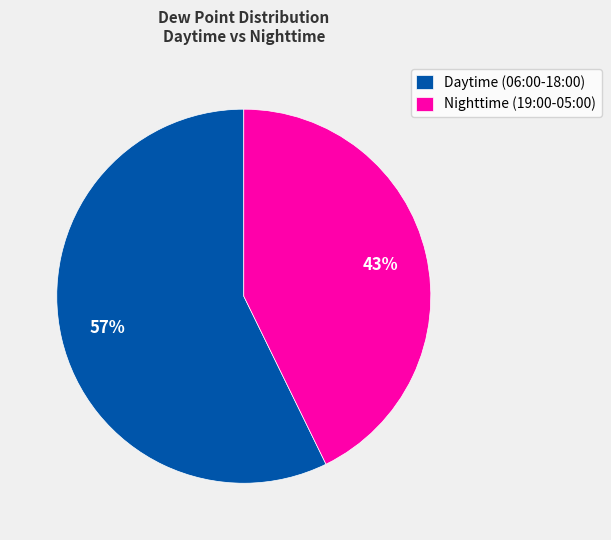

To the nearest percent, what is the average slice percentage?

50%